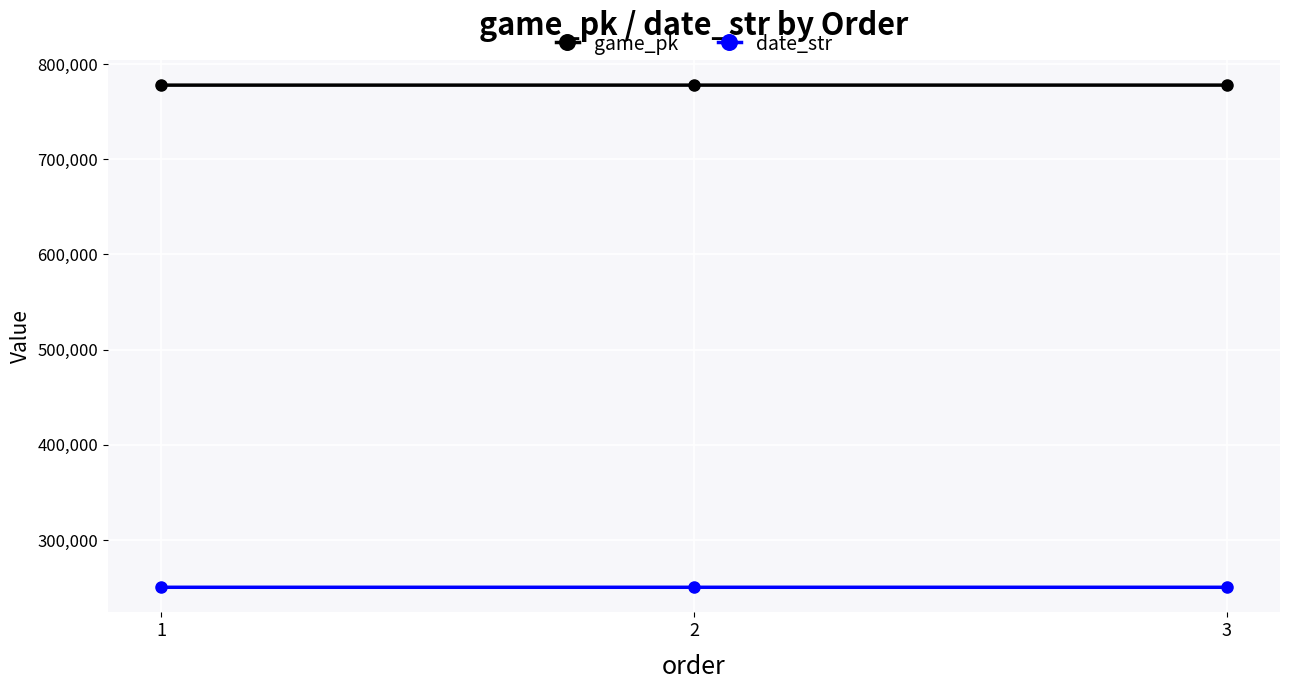

What are all the series names shown in the legend?

game_pk, date_str